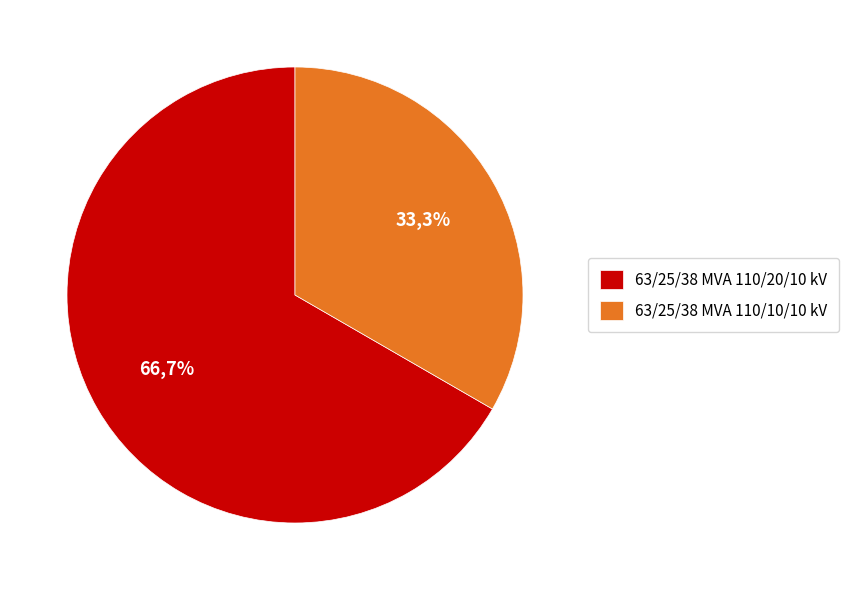

Count the number of slices in the pie.

2